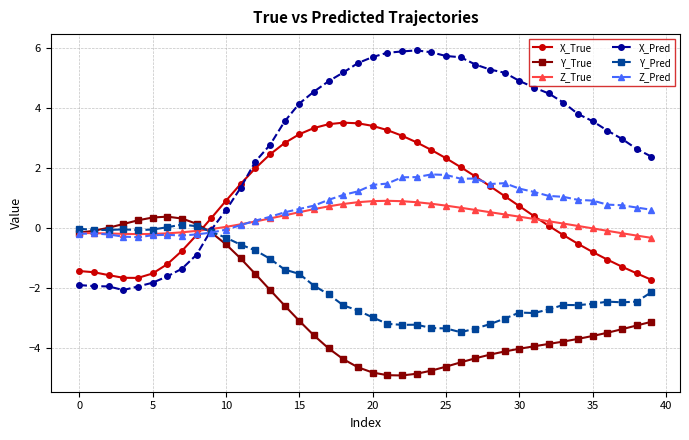

What is the maximum value for Z_True?

0.9